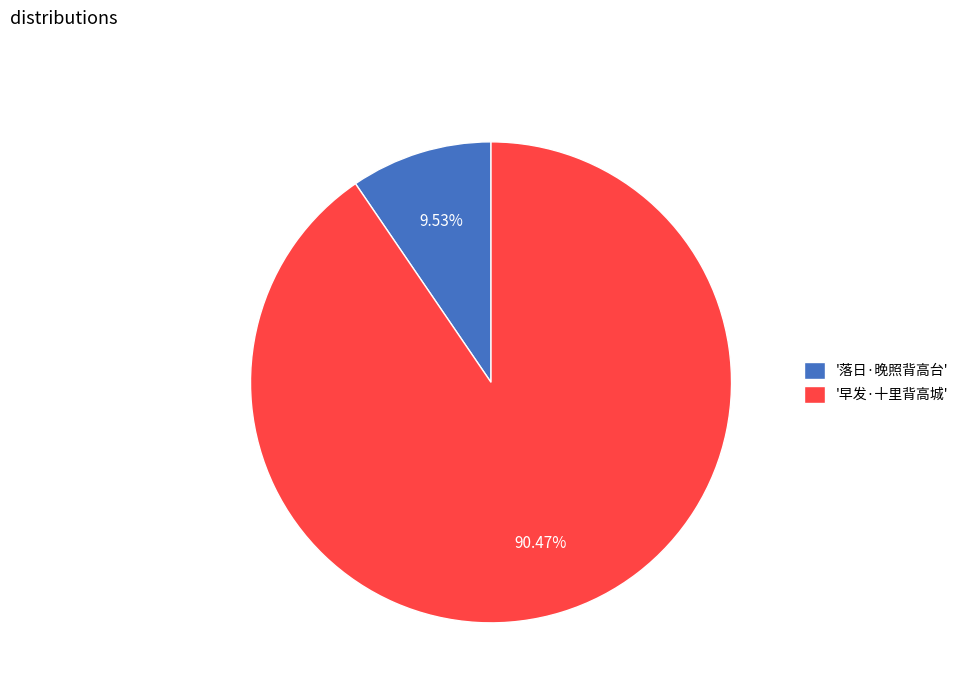

Rank the categories by value from lowest to highest.

'落日·晚照背高台', '早发·十里背高城'